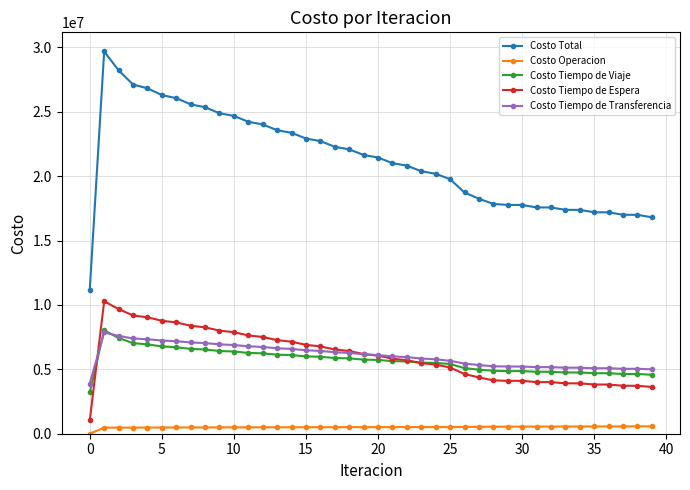

What is the value of the Costo Tiempo de Transferencia point at the 36th from the left?

5084311.5